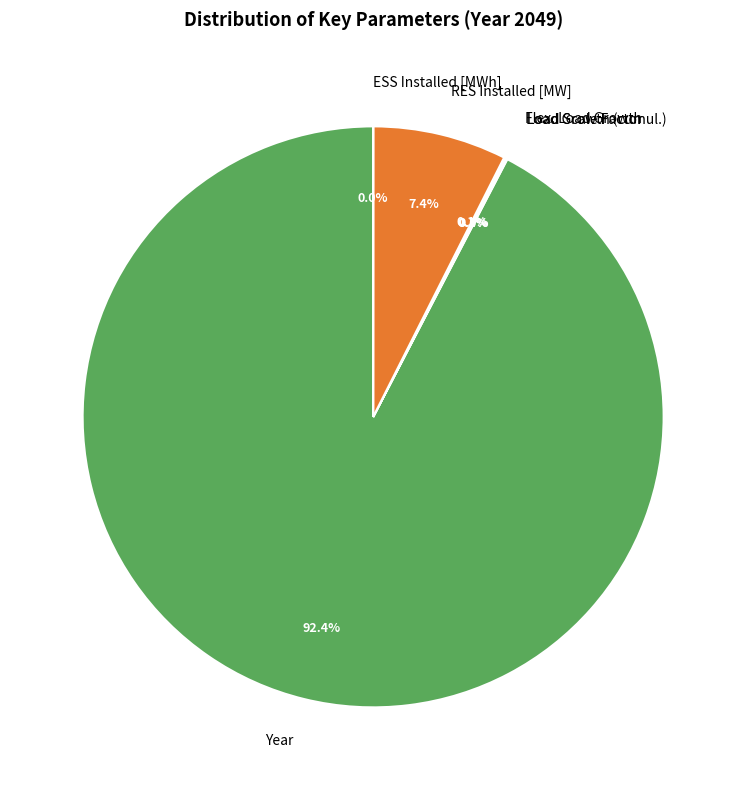

What percentage is NOT represented by RES Installed [MW]?

92.6%